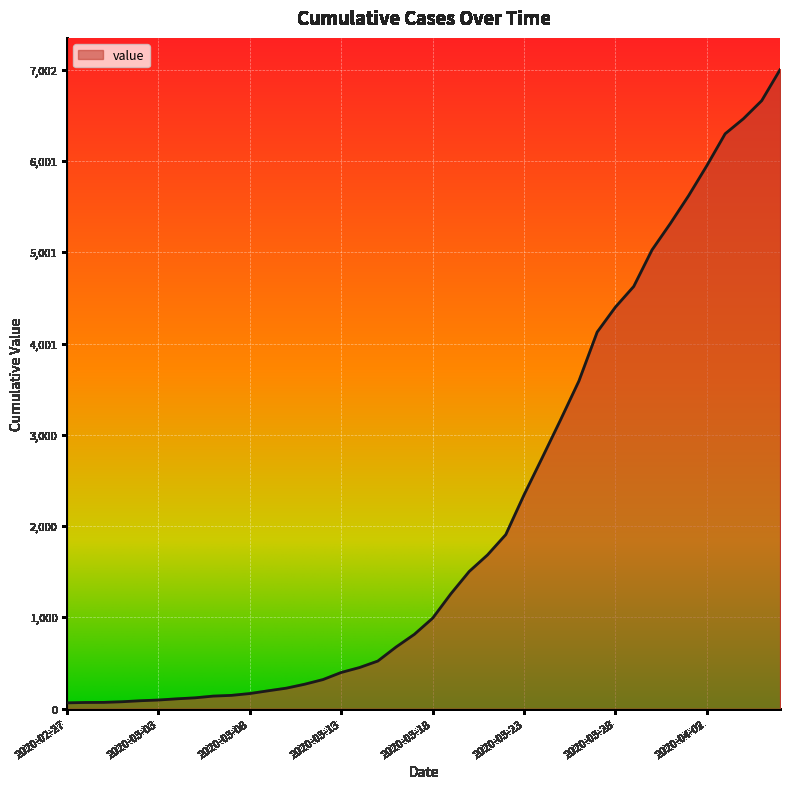

What is the difference between the maximum and minimum values?

6938